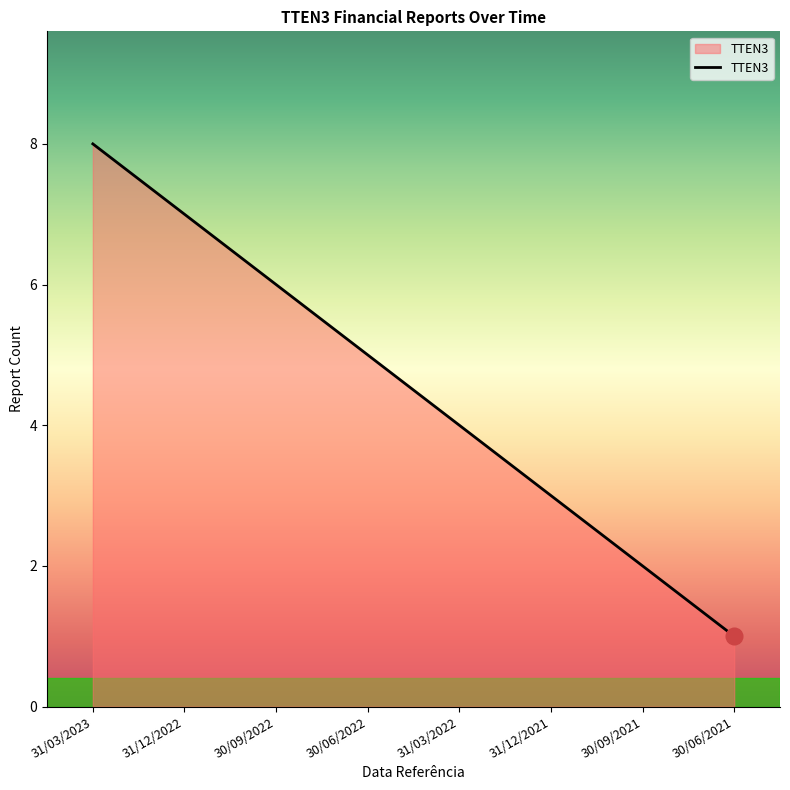

What is the sum of the values at 30/09/2021 and 31/03/2022?

6